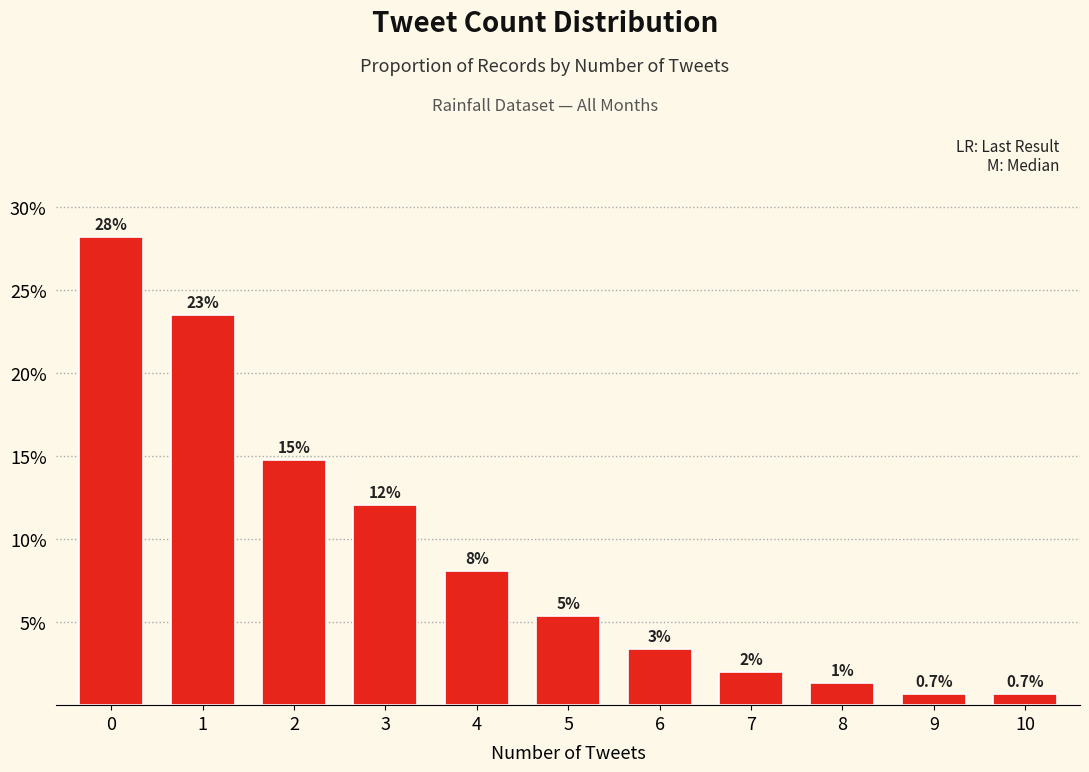

What is the change in value from 1 to 10?

-22.8